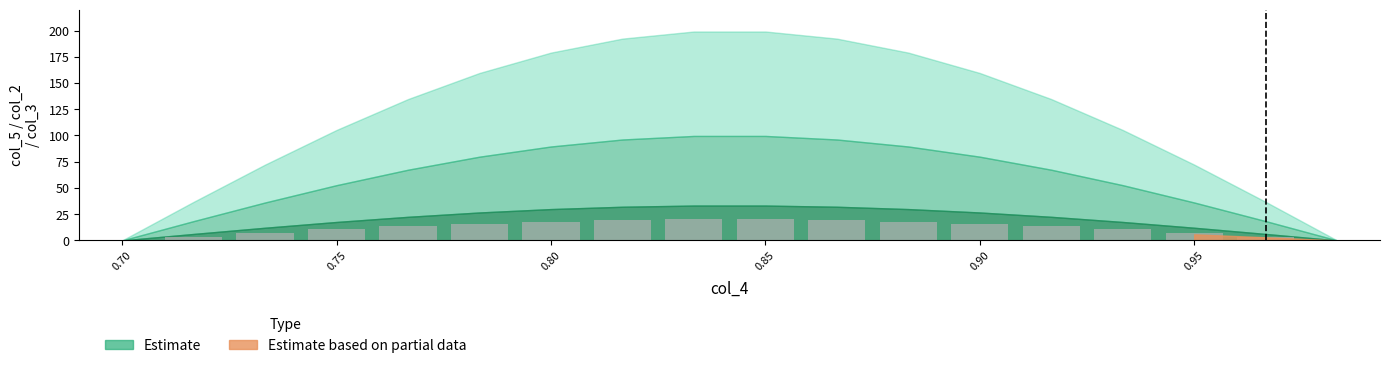

What is the greatest value displayed?

19.9